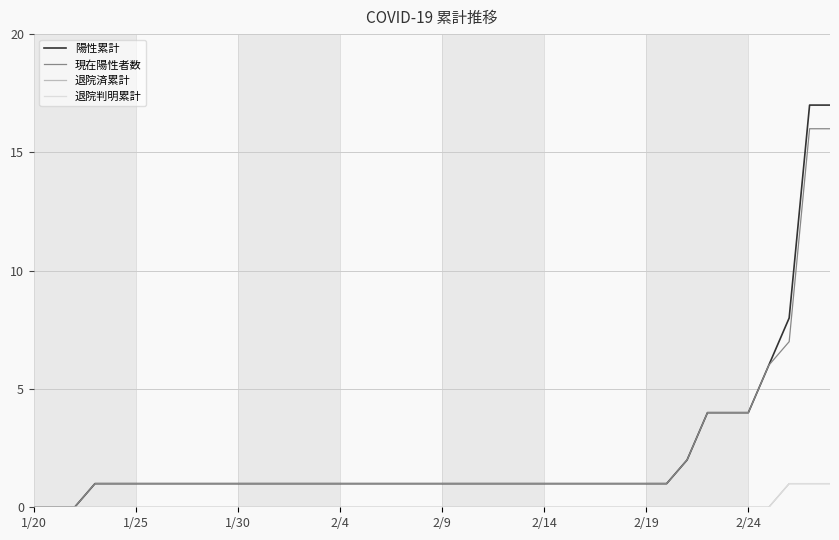

Where is 退院判明累計 nearest to the value 0?

1/20